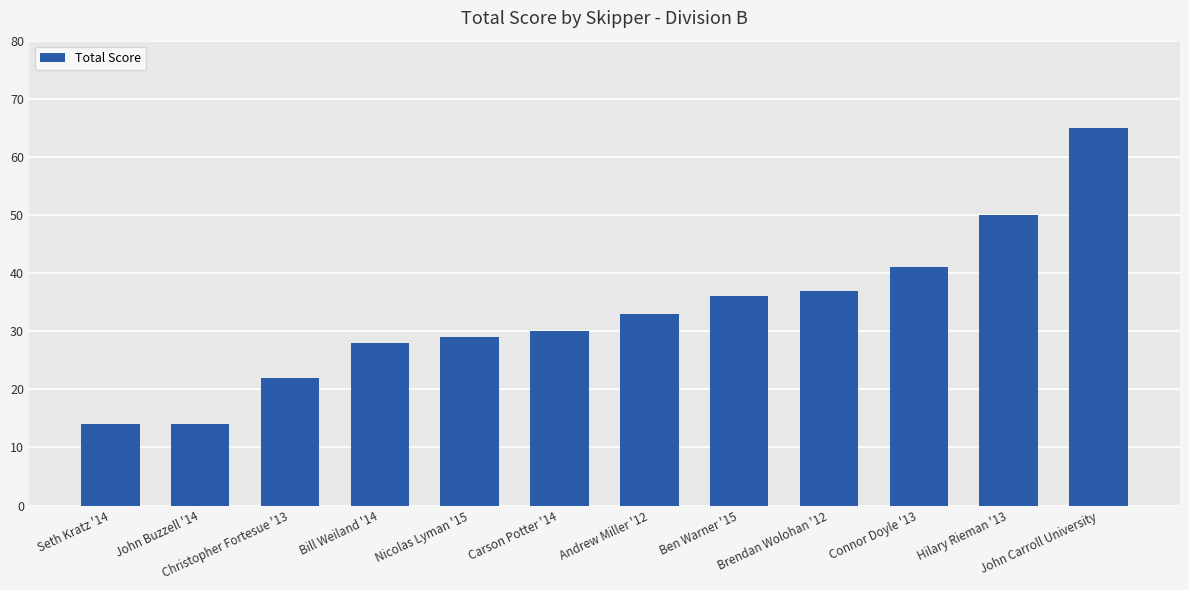

Is it true that the value at Carson Potter '14 is 30?

True